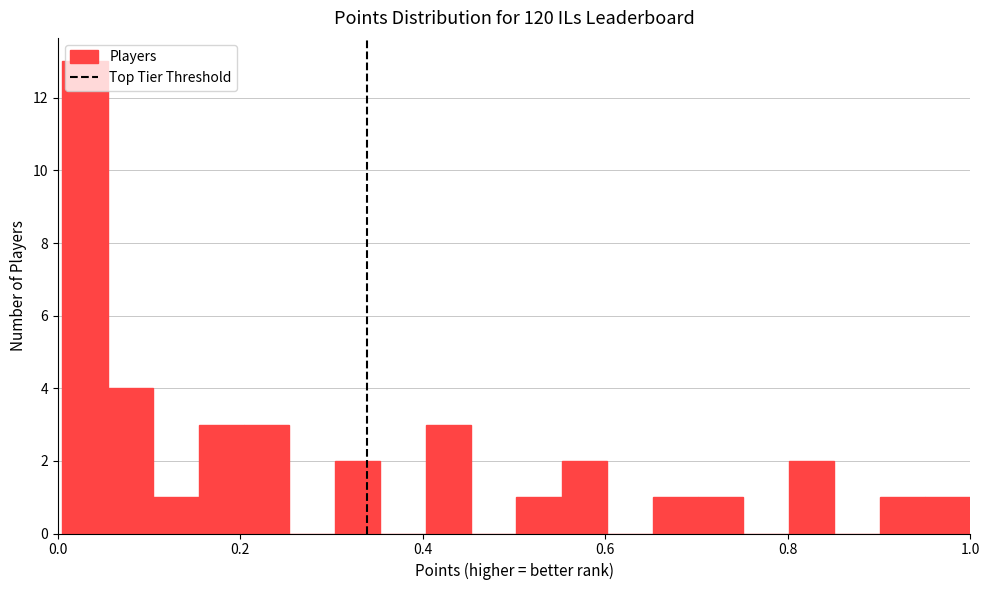

Around what value on the x-axis is the tallest bar? Give the approximate position of its centre, as read against the axis.

0.02